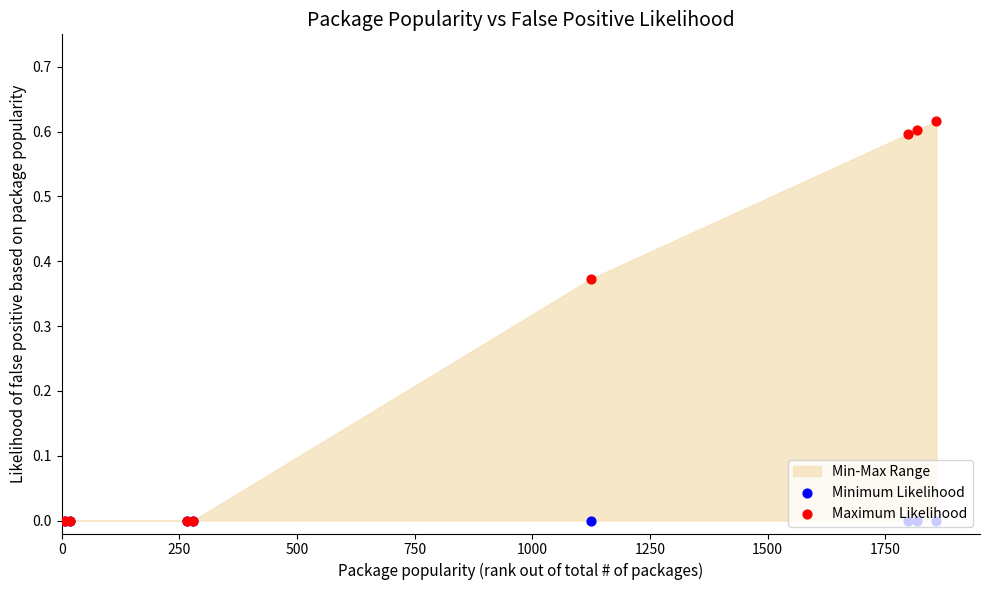

What are all the series names shown in the legend?

Minimum Likelihood, Maximum Likelihood